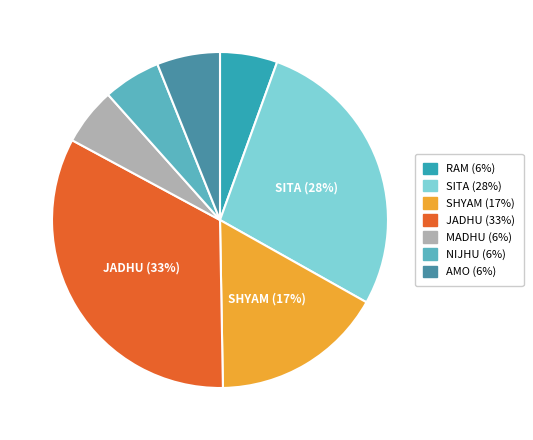

Between SHYAM (17%) and AMO (6%), which is larger?

SHYAM (17%)